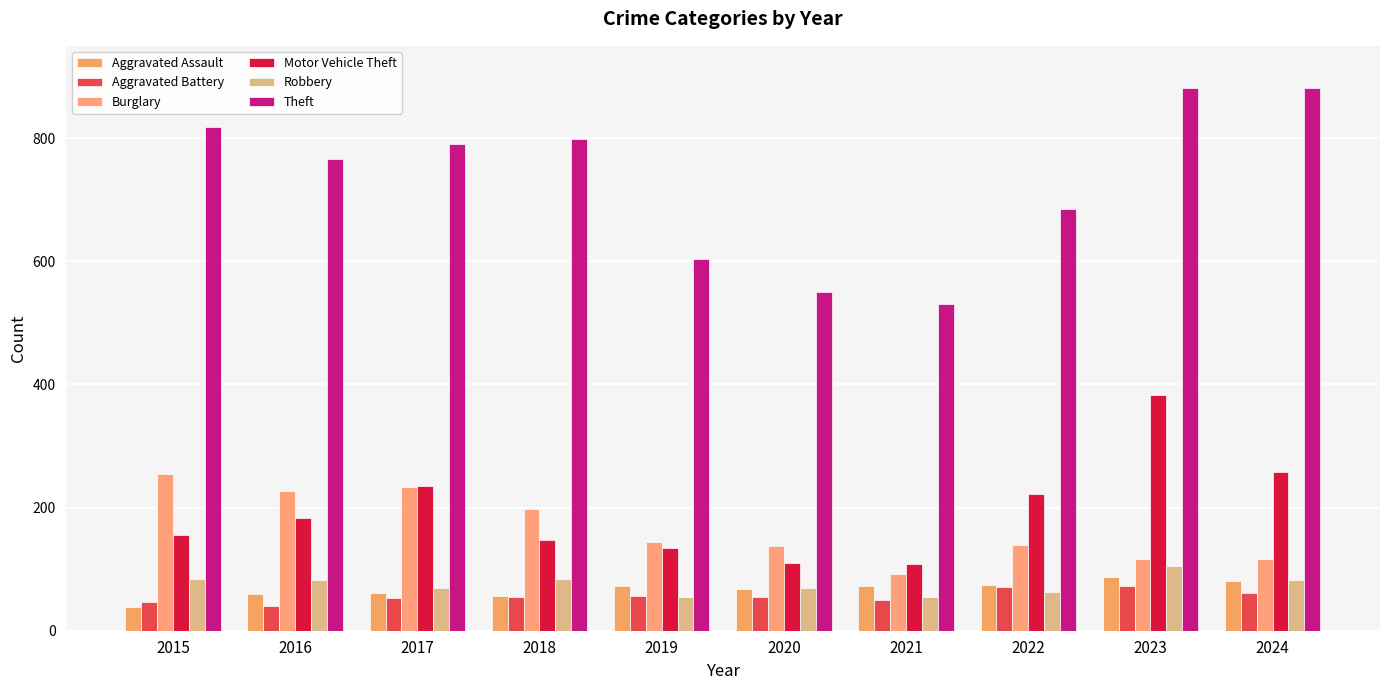

Is the value of Burglary at 2023 greater than the value of Aggravated Assault at 2015?

Yes